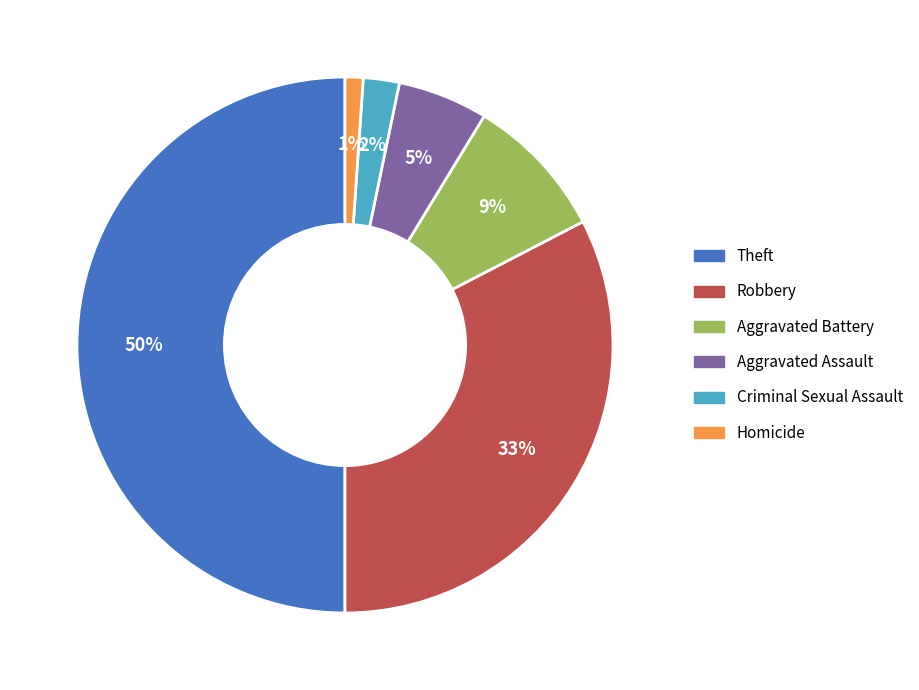

How many segments does this pie chart have?

6